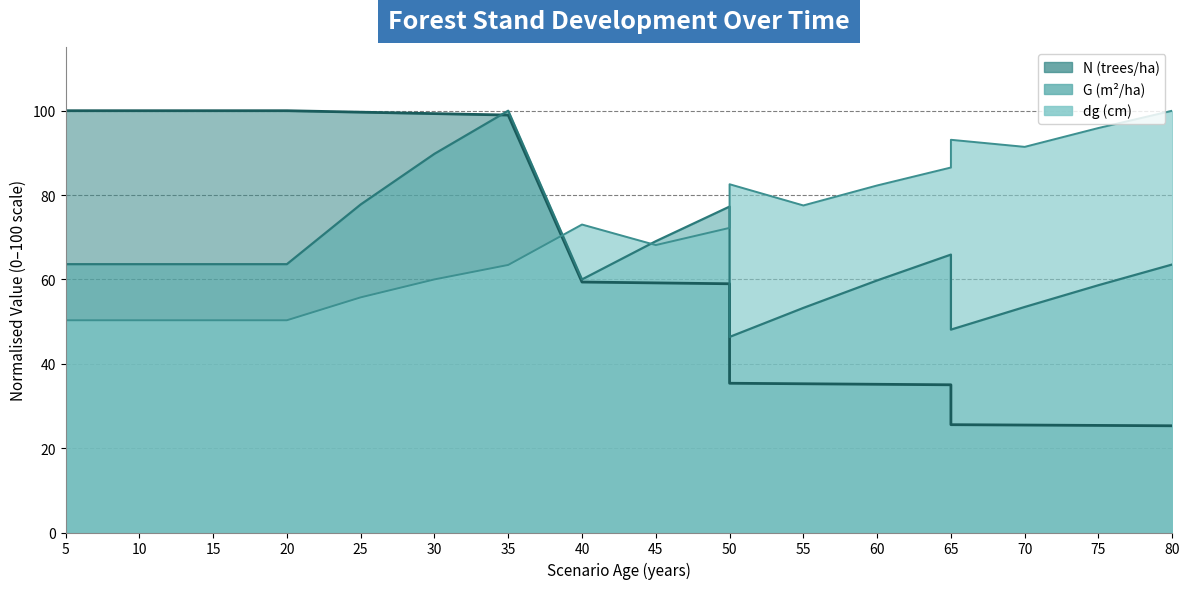

The dg (cm) series shows 63.4 at 35. True or false?

True